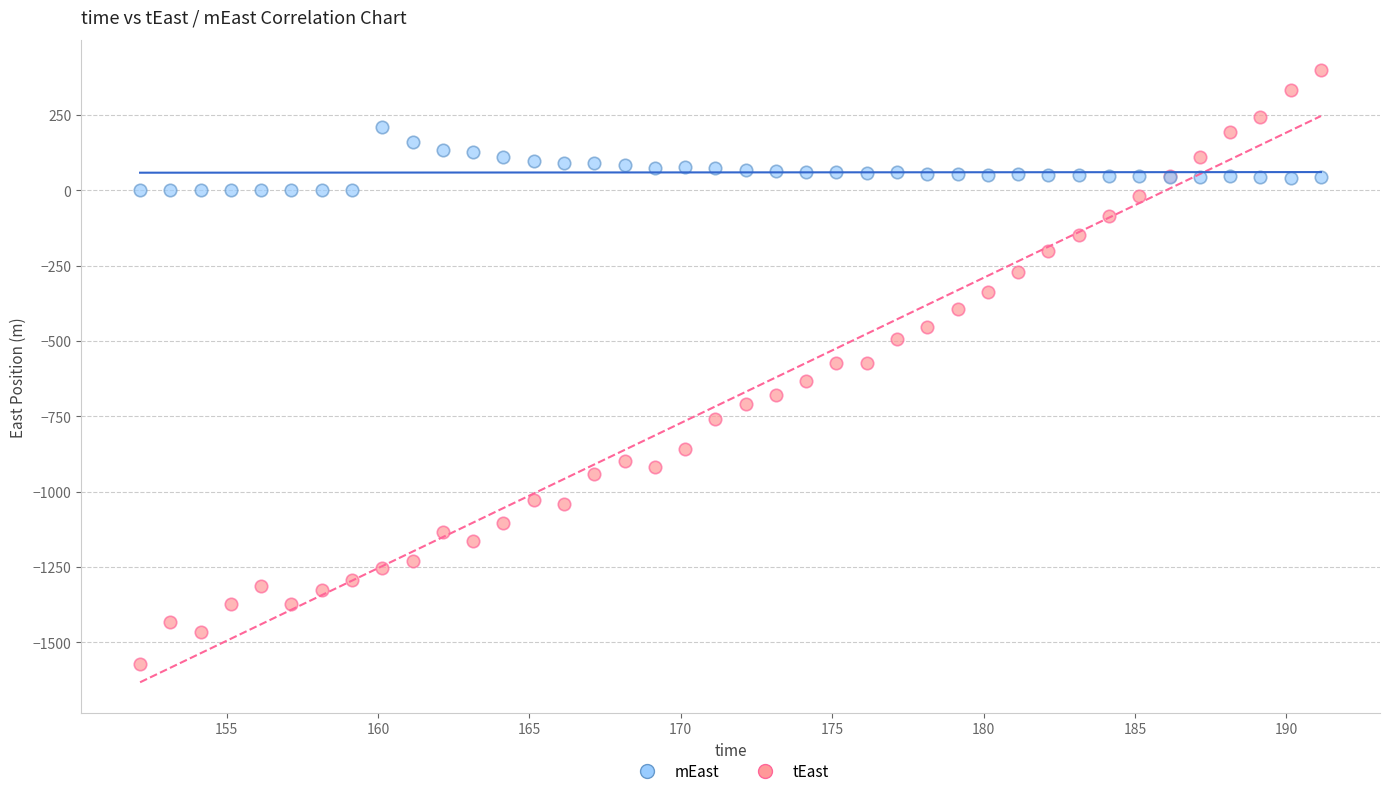

Which series contains the lowest Y value?

tEast